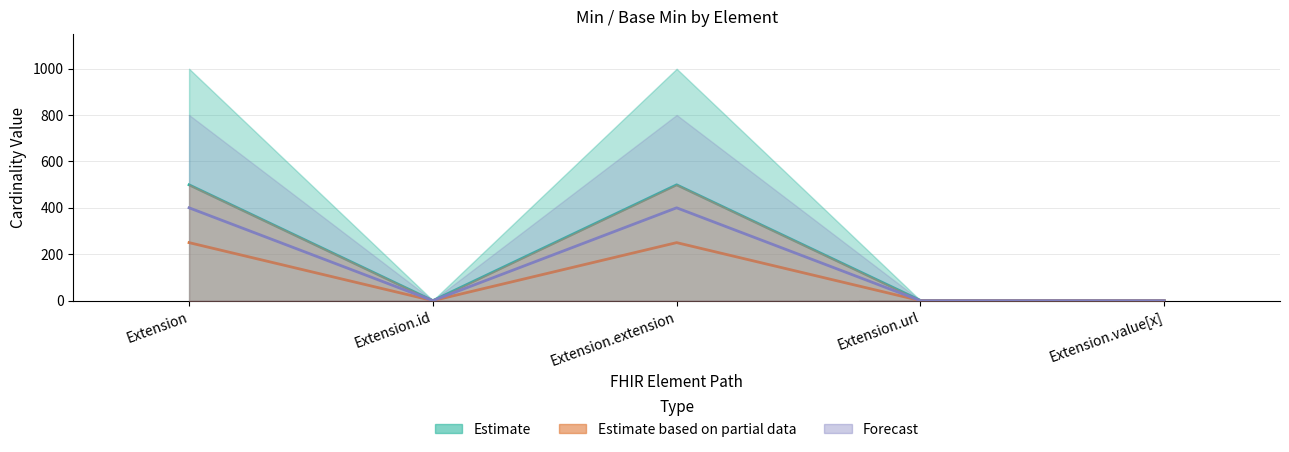

Reading left to right, extract all data points from this chart.

Estimate: Extension=499	Extension.id=0	Extension.extension=499	Extension.url=1	Extension.value[x]=0
Estimate based on partial data: Extension=250	Extension.id=0	Extension.extension=250	Extension.url=0	Extension.value[x]=0
Forecast: Extension=400	Extension.id=0	Extension.extension=400	Extension.url=0	Extension.value[x]=0